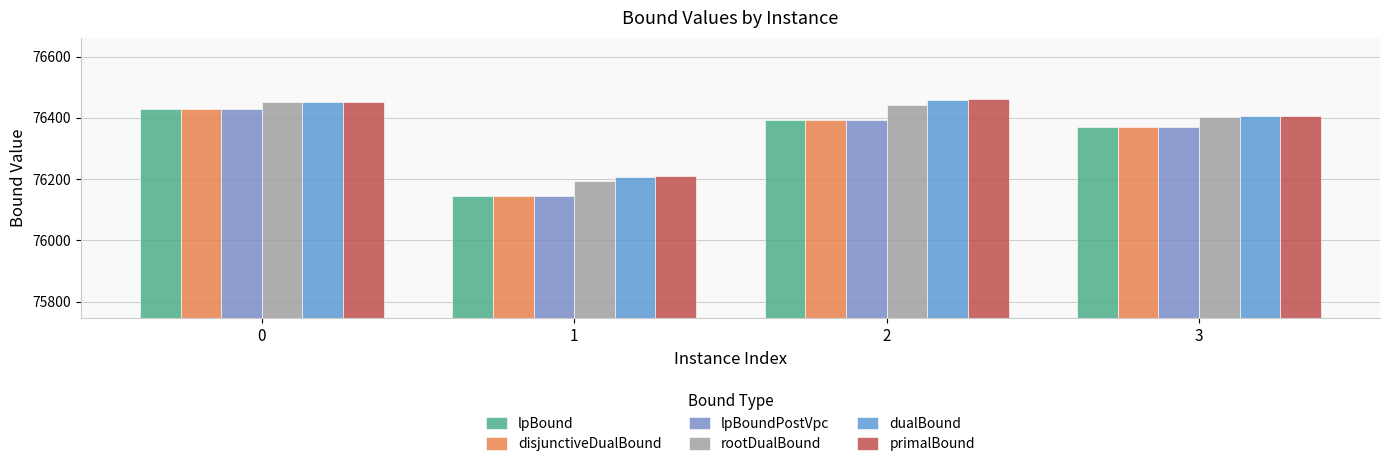

List the labels in order of dualBound value, largest first.

2, 0, 3, 1